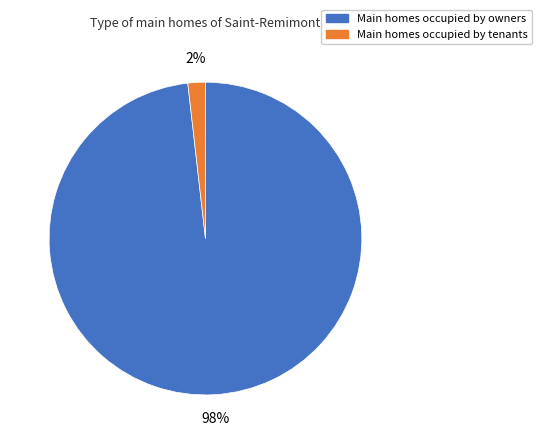

To the nearest percent, what is the average slice percentage?

50%